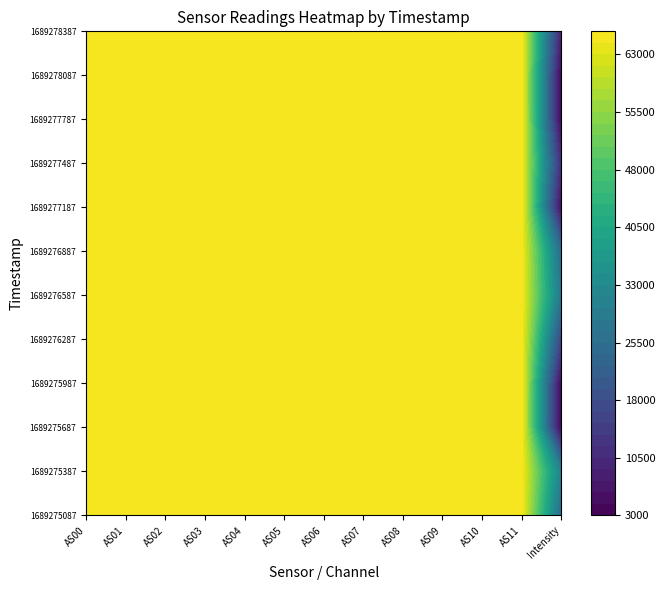

The AS08 series shows 65535.0 at 6. True or false?

True